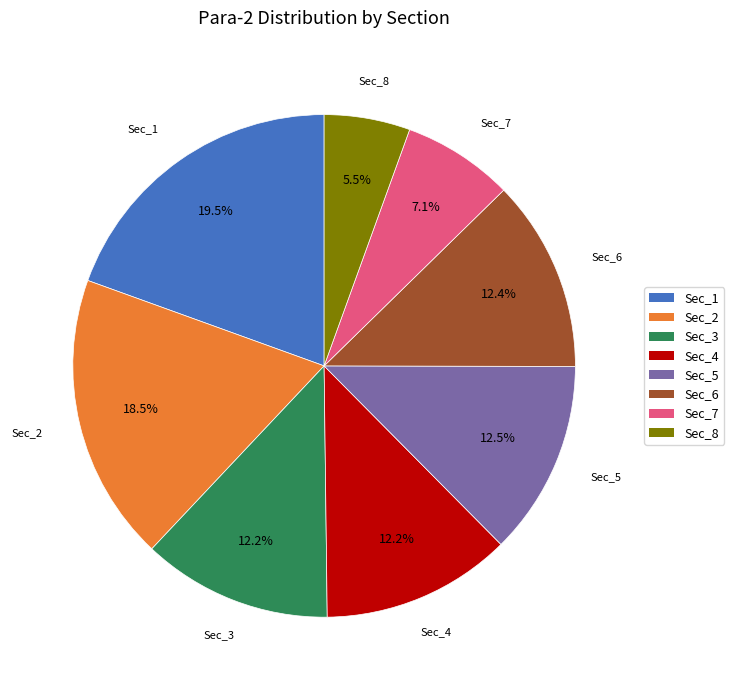

Combined, what portion of the pie is Sec_1 and Sec_7?

26.6%